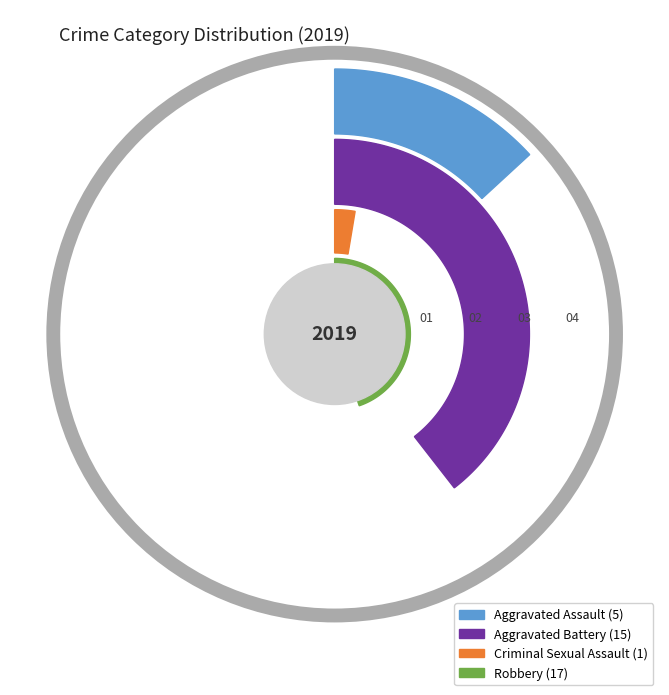

Is it true that Robbery is 57% of the pie?

False